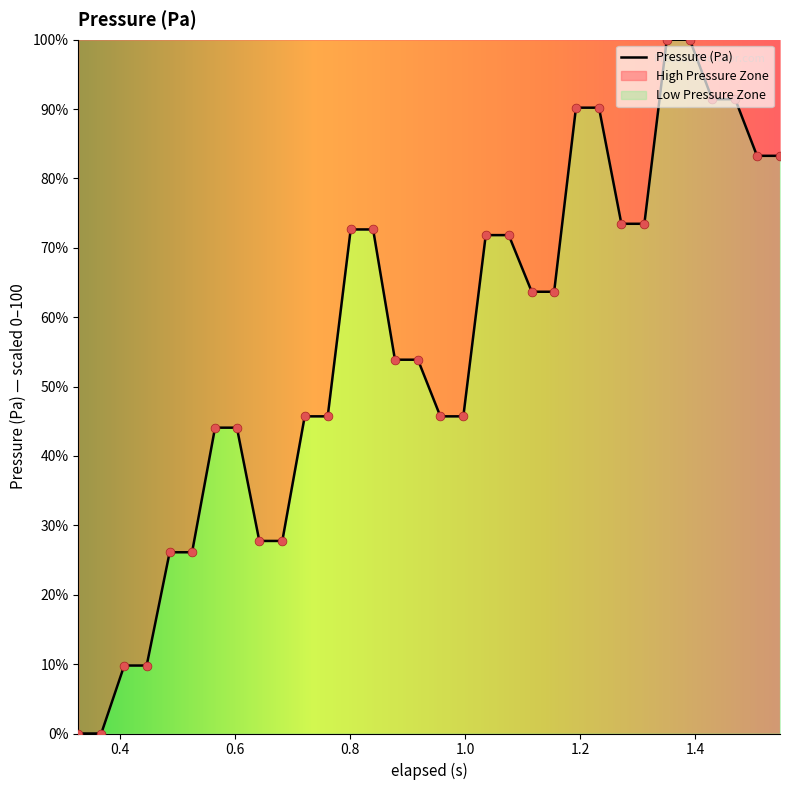

What is the maximum value shown in the chart?

100.0